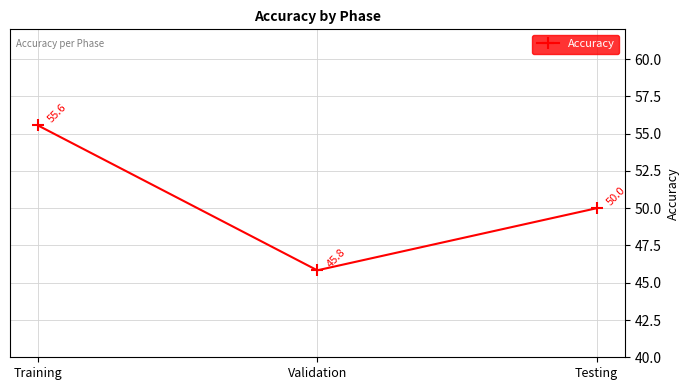

The chart shows a value of 79.4 at Validation. True or false?

False